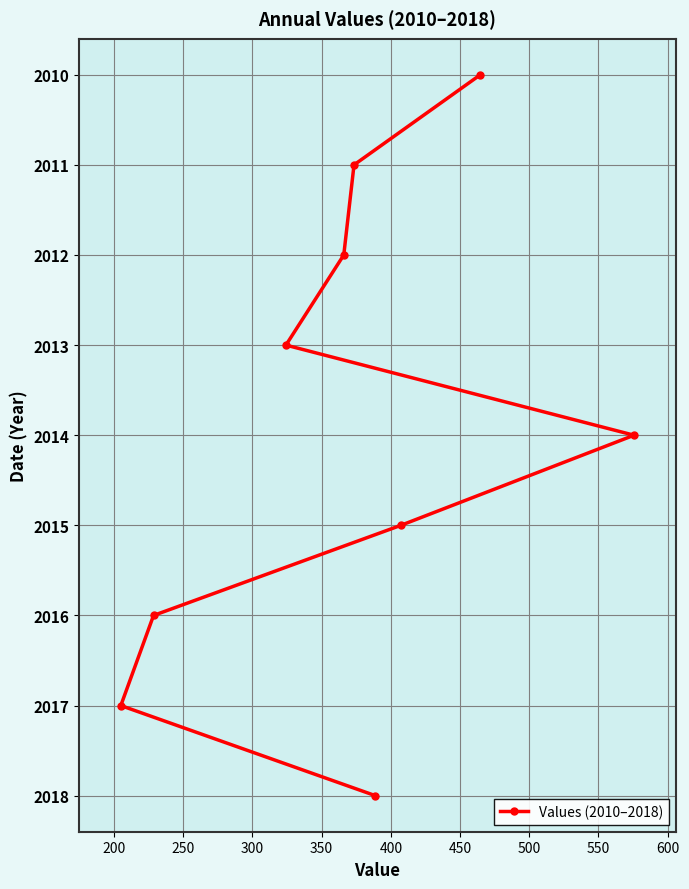

How many lines are shown in the chart?

1